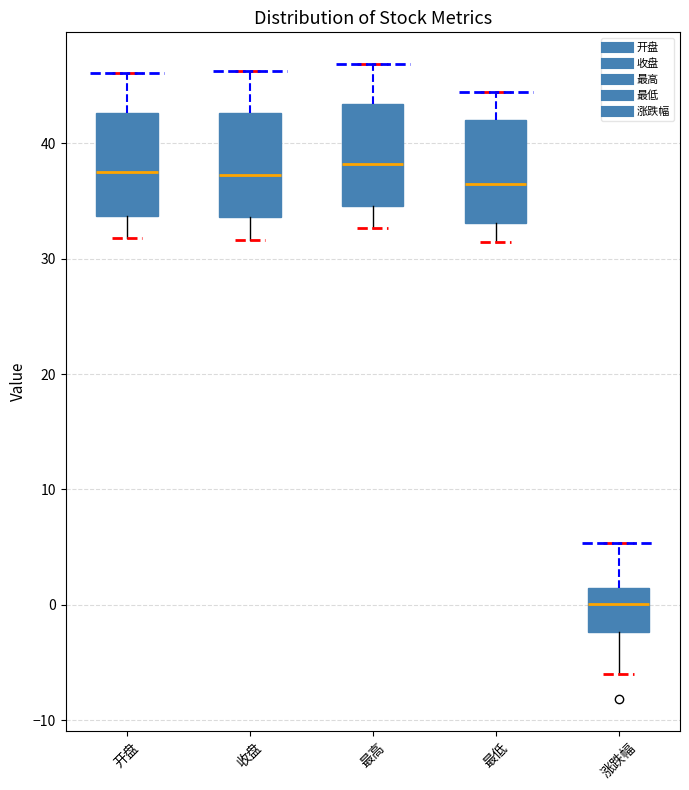

Reading left to right, read every box against the y-axis: the position of its median line, the range the box covers, and the ends of its whiskers. The values are not printed on the chart, so give them approximately, as read against the axis.

开盘: median 37, box 34 to 43, whiskers 32 to 46
收盘: median 37, box 34 to 43, whiskers 32 to 46
最高: median 38, box 35 to 43, whiskers 33 to 47
最低: median 36, box 33 to 42, whiskers 31 to 44
涨跌幅: median 0, box -2 to 1, whiskers -6 to 5